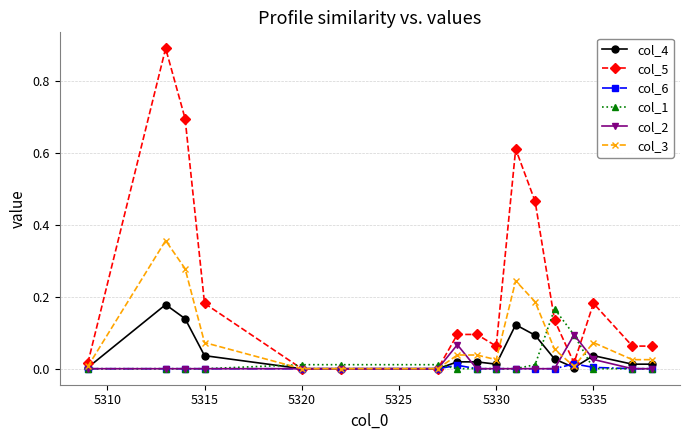

Which series has the largest total across all categories?

col_5